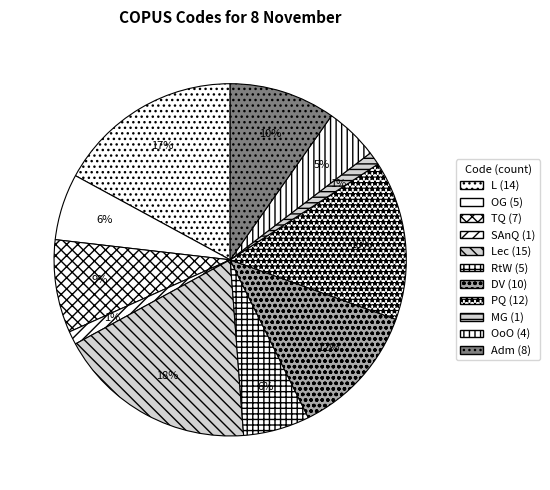

How many slices are in this pie chart?

11